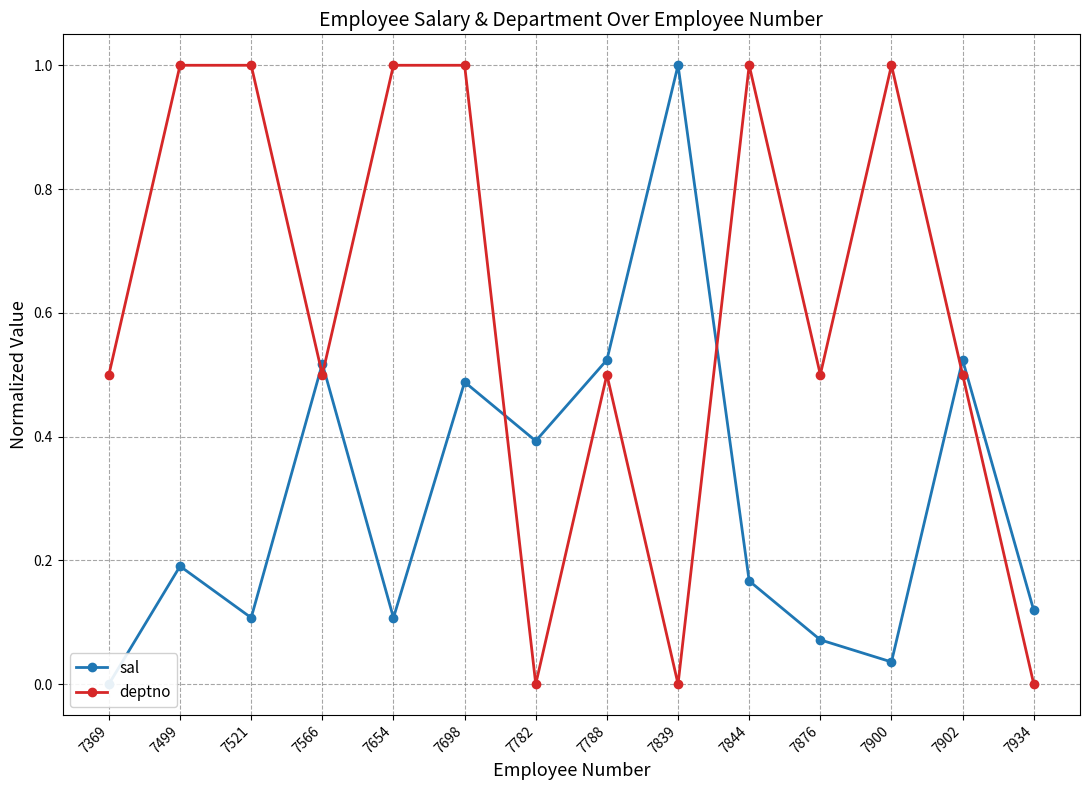

List the labels in order of sal value, largest first.

7839, 7788, 7902, 7566, 7698, 7782, 7499, 7844, 7934, 7521, 7654, 7876, 7900, 7369